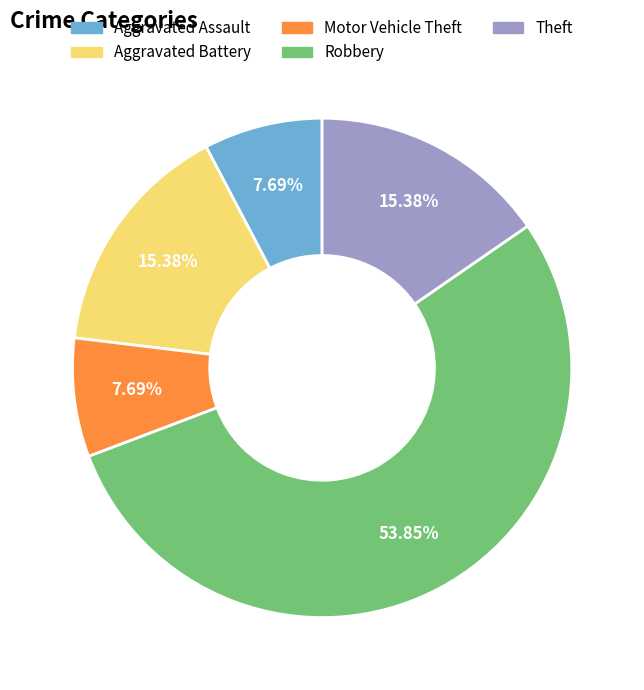

True or false: Aggravated Assault accounts for 1% of the total.

False